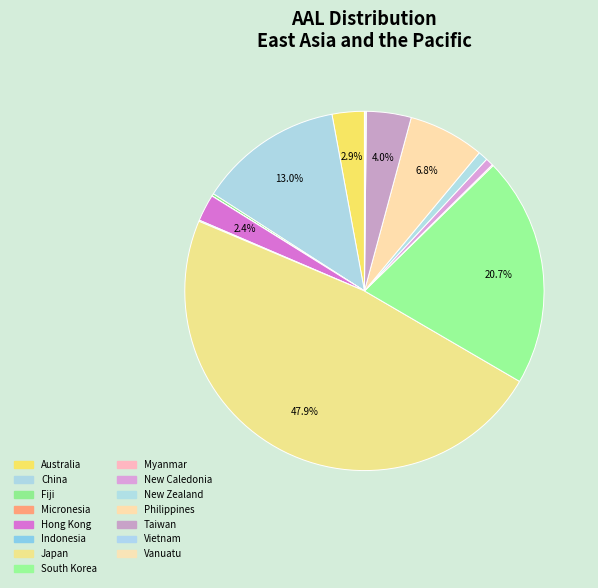

Which slice is the smallest?

Micronesia